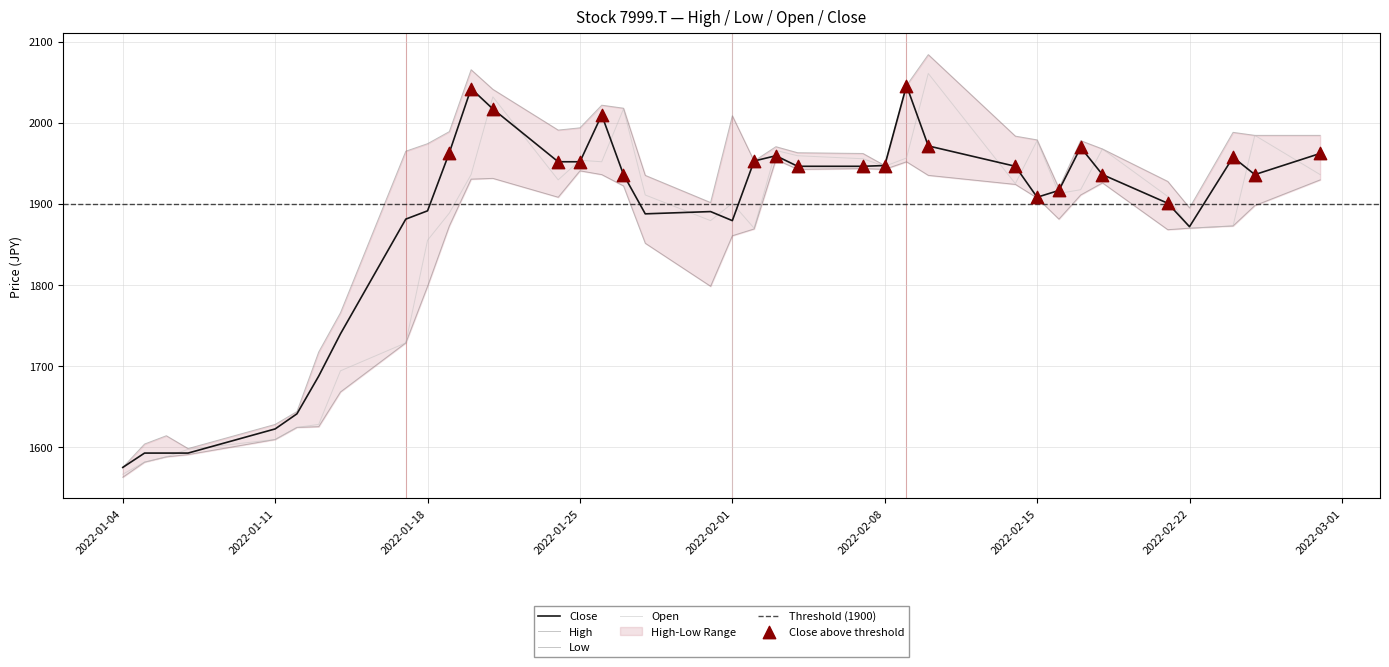

Which series reaches the minimum Y coordinate?

Low